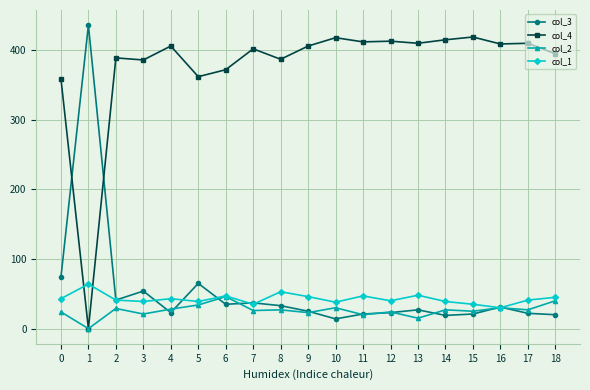

What is the difference between the highest and lowest values at 5?

328